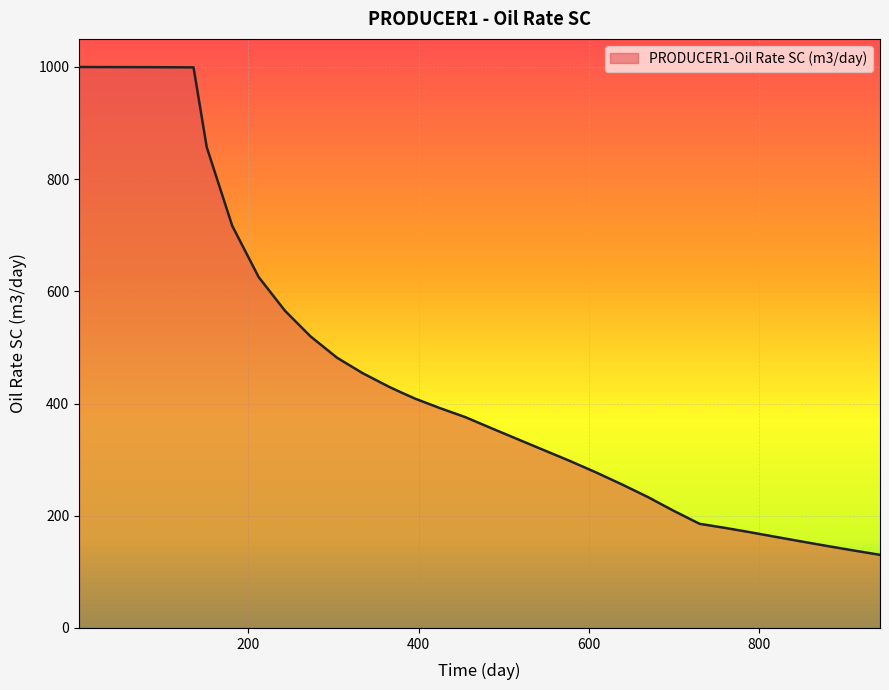

Reading left to right, what are all the values shown in this chart?

1000.0	999.9	999.9	999.8	999.7	999.7	999.5	999.5	999.3	999.2	857.0	716.7	625.5	565.3	519.7	481.8	454.3	430.0	420.1	408.7	392.4	375.7	356.3	336.6	317.6	298.1	277.5	256.4	233.6	209.3	185.6	178.1	170.7	162.2	154.1	145.8	138.1	130.3